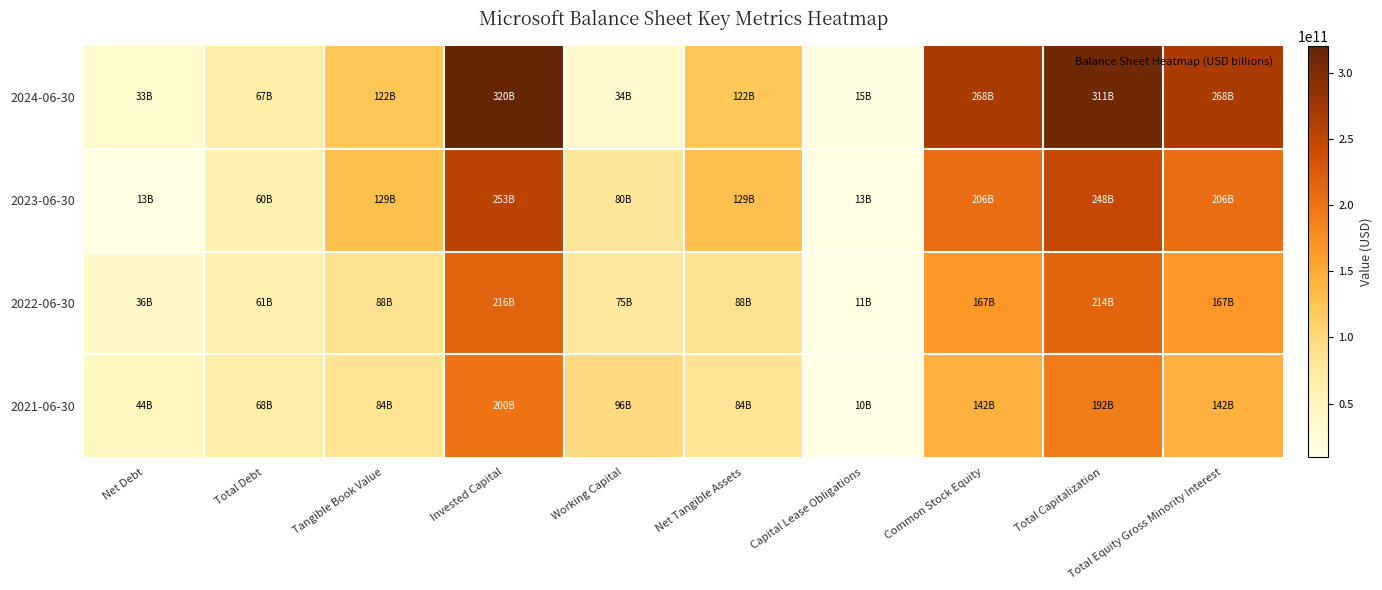

Reading left to right, transcribe all the data shown in this chart.

2024-06-30: Net Debt=33315000000	Total Debt=67127000000	Tangible Book Value=121660000000	Invested Capital=320107000000	Working Capital=34448000000	Net Tangible Assets=121660000000	Capital Lease Obligations=15497000000	Common Stock Equity=268477000000	Total Capitalization=311165000000	Total Equity Gross Minority Interest=268477000000
2023-06-30: Net Debt=12533000000	Total Debt=59965000000	Tangible Book Value=128971000000	Invested Capital=253460000000	Working Capital=80108000000	Net Tangible Assets=128971000000	Capital Lease Obligations=12728000000	Common Stock Equity=206223000000	Total Capitalization=248213000000	Total Equity Gross Minority Interest=206223000000
2022-06-30: Net Debt=35850000000	Total Debt=61270000000	Tangible Book Value=87720000000	Invested Capital=216323000000	Working Capital=74602000000	Net Tangible Assets=87720000000	Capital Lease Obligations=11489000000	Common Stock Equity=166542000000	Total Capitalization=213574000000	Total Equity Gross Minority Interest=166542000000
2021-06-30: Net Debt=43922000000	Total Debt=67775000000	Tangible Book Value=84477000000	Invested Capital=200134000000	Working Capital=95749000000	Net Tangible Assets=84477000000	Capital Lease Obligations=9629000000	Common Stock Equity=141988000000	Total Capitalization=192062000000	Total Equity Gross Minority Interest=141988000000